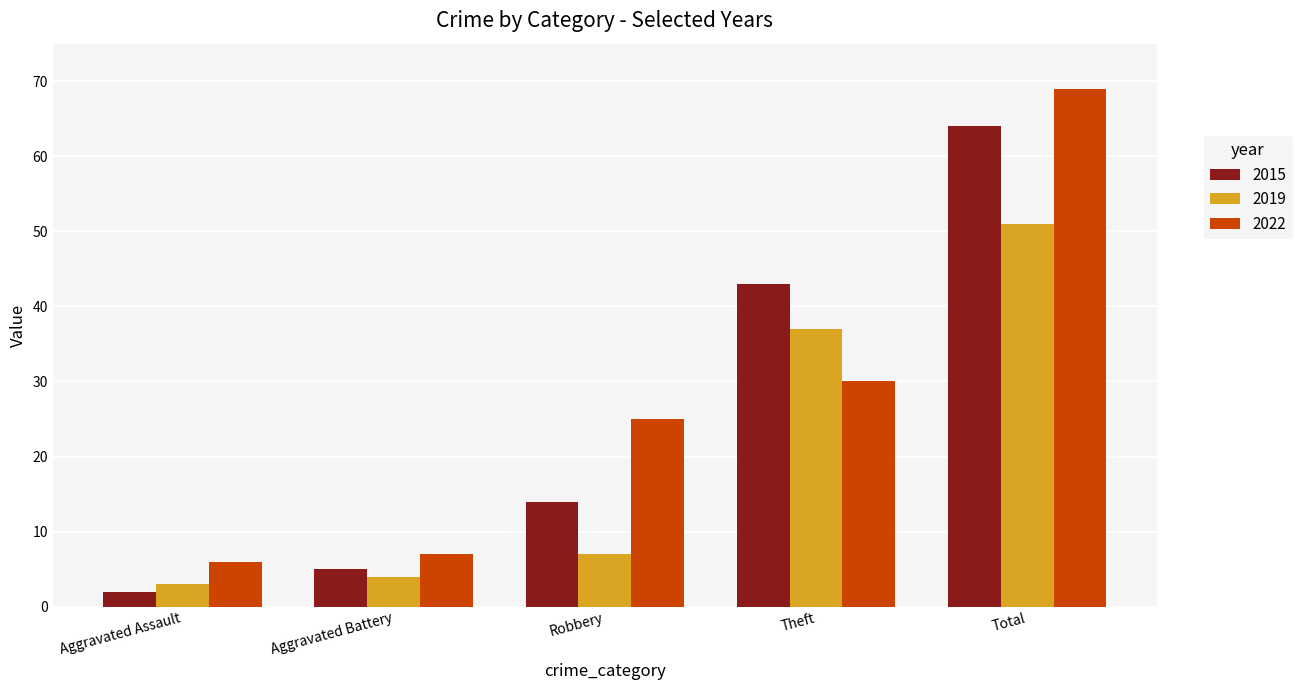

List the series in order of their overall mean, highest first.

2022, 2015, 2019